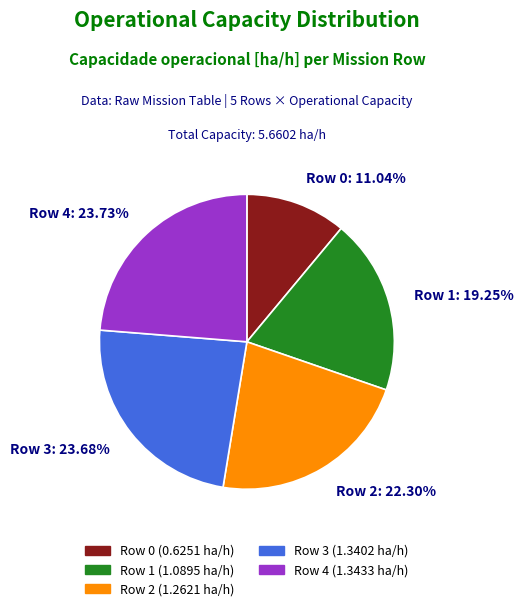

Does any single category account for the majority?

No